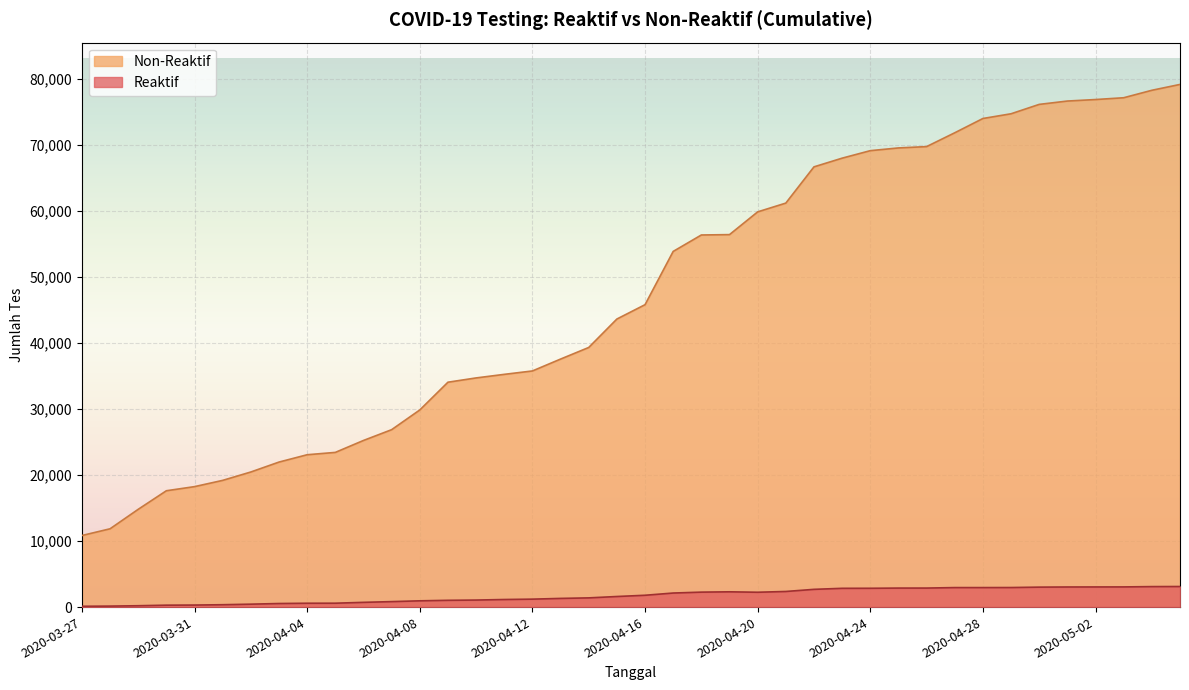

What is the difference between the maximum and minimum values in the Reaktif series?

2993